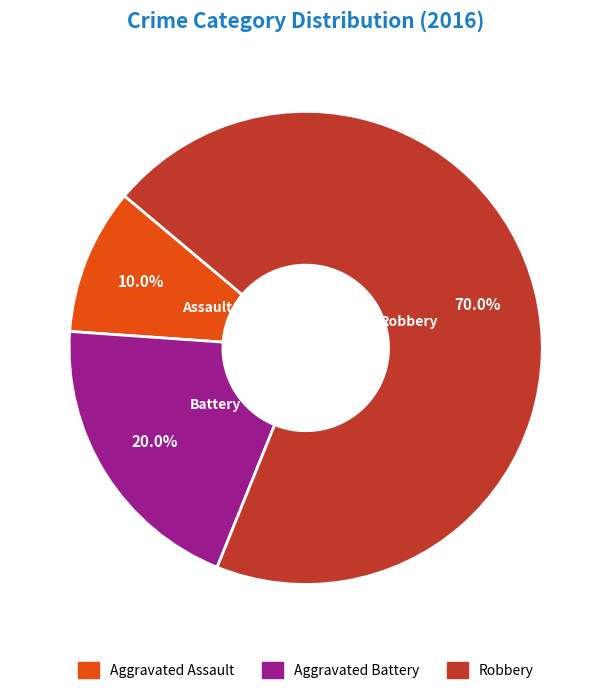

What is the majority slice?

Robbery